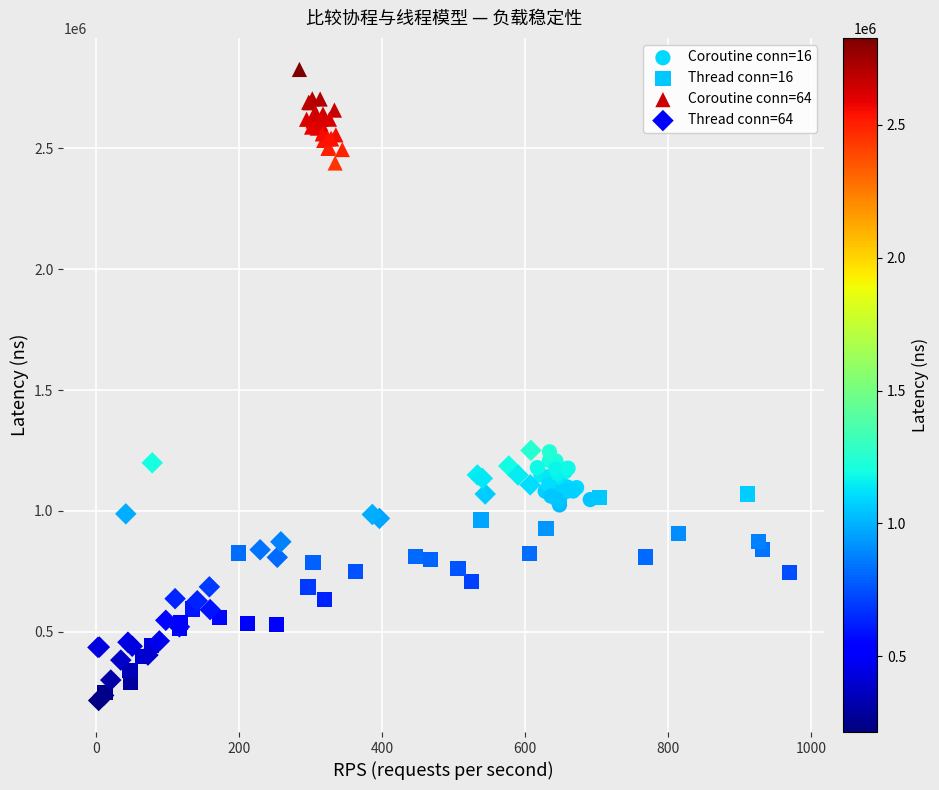

Which series contains the highest Y value?

Coroutine conn=64